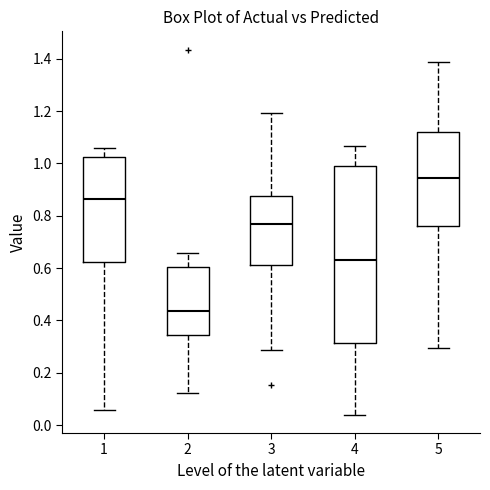

Which box has the lowest median line?

2